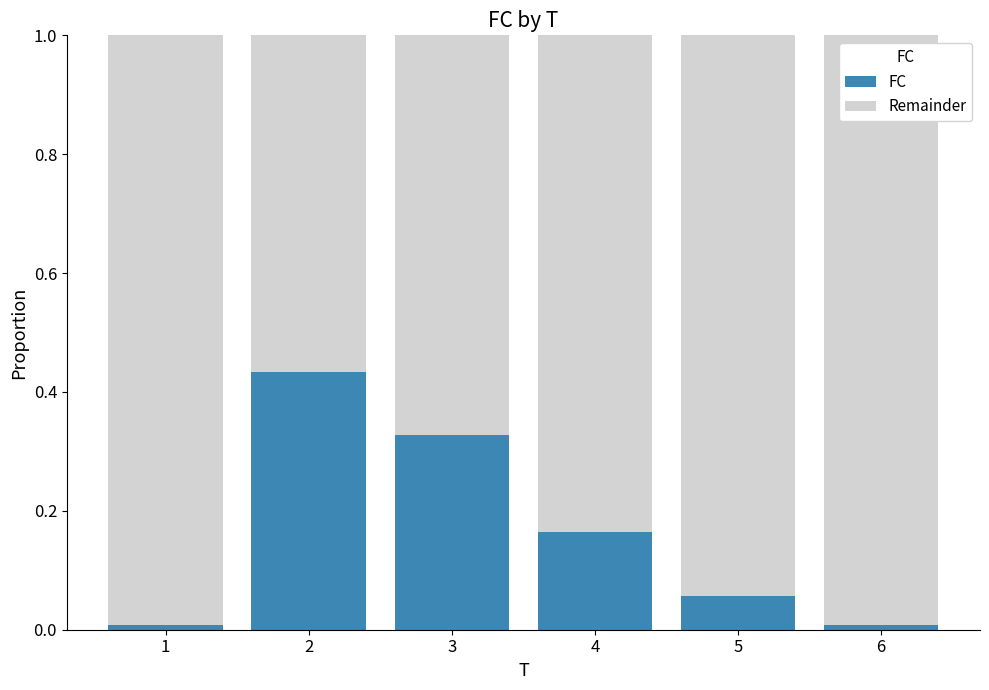

What is the total value across all series at 5?

1.0